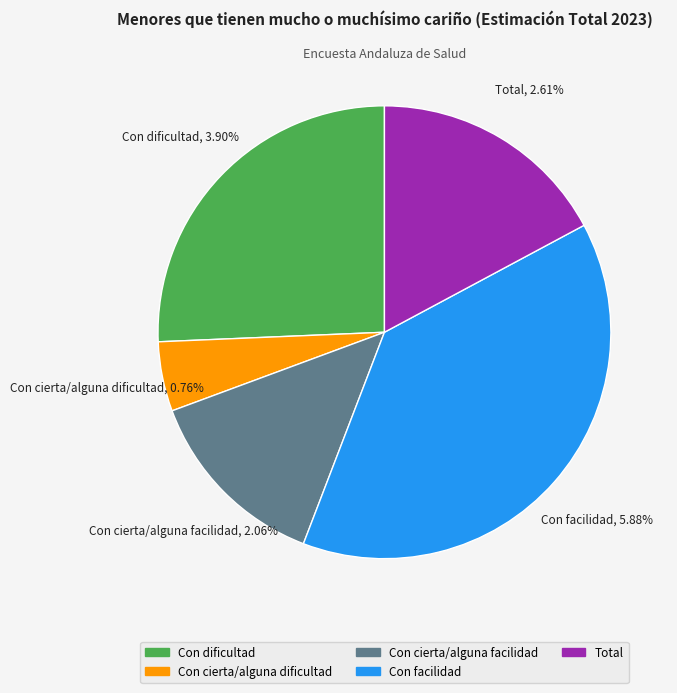

Is there any slice that represents more than half of the pie?

No